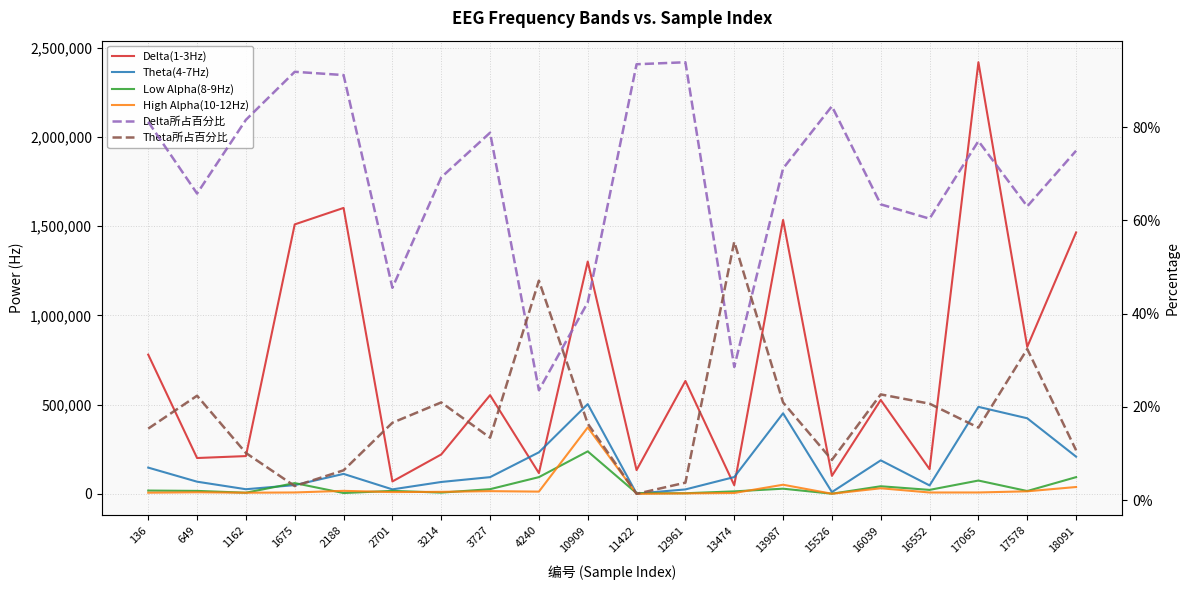

Reading left to right, transcribe all the data shown in this chart.

Delta(1-3Hz): 780343.0	201076.0	211930.0	1510091.0	1602343.0	69741.0	221049.0	553171.0	116642.0	1301944.0	133361.0	632804.0	48659.0	1534983.0	101161.0	526402.0	138545.0	2418558.0	823686.0	1464782.0
Theta(4-7Hz): 147363.0	68452.0	26242.0	49231.0	112109.0	25406.0	66858.0	93886.0	233022.0	503285.0	1893.0	25104.0	94424.0	451624.0	10299.0	188024.0	47457.0	487748.0	423716.0	208681.0
Low Alpha(8-9Hz): 18782.0	16891.0	6664.0	60674.0	4913.0	17030.0	7296.0	26517.0	94013.0	238363.0	3907.0	3684.0	14203.0	29247.0	1143.0	42864.0	22578.0	74880.0	16170.0	93876.0
High Alpha(10-12Hz): 6816.0	9157.0	6636.0	8123.0	17125.0	10291.0	11523.0	15465.0	12828.0	372685.0	352.0	2876.0	5094.0	51426.0	868.0	31609.0	7906.0	8024.0	14584.0	38651.0
Delta所占百分比: 0.8	0.7	0.8	0.9	0.9	0.5	0.7	0.8	0.2	0.4	0.9	0.9	0.3	0.7	0.8	0.6	0.6	0.8	0.6	0.7
Theta所占百分比: 0.2	0.2	0.1	0.0	0.1	0.2	0.2	0.1	0.5	0.2	0.0	0.0	0.6	0.2	0.1	0.2	0.2	0.2	0.3	0.1